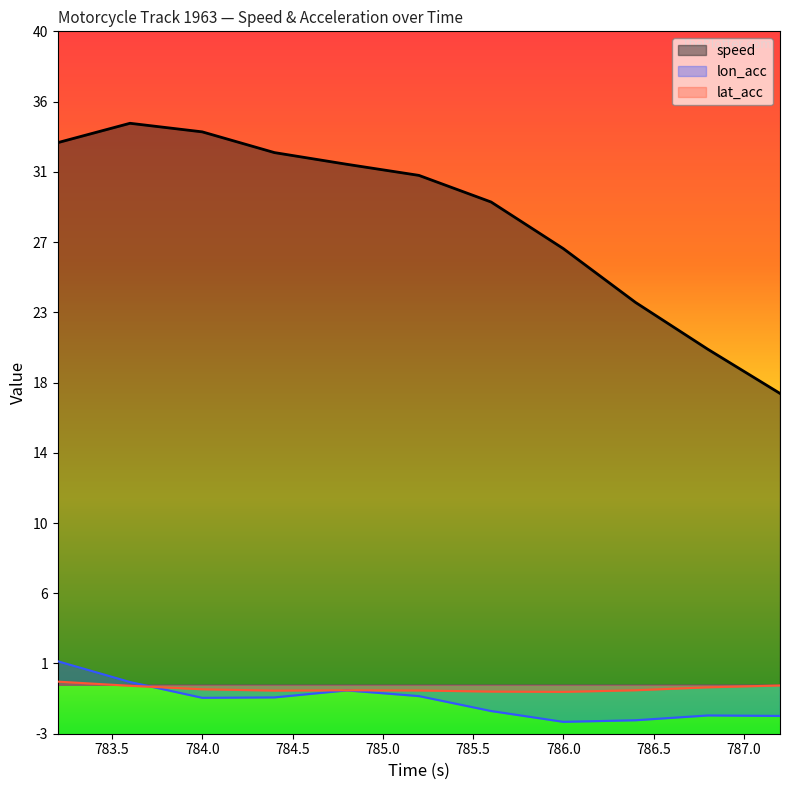

Reading left to right, transcribe all the data shown in this chart.

33.2	34.4	33.8	32.6	31.9	31.2	29.6	26.7	23.4	20.5	17.8